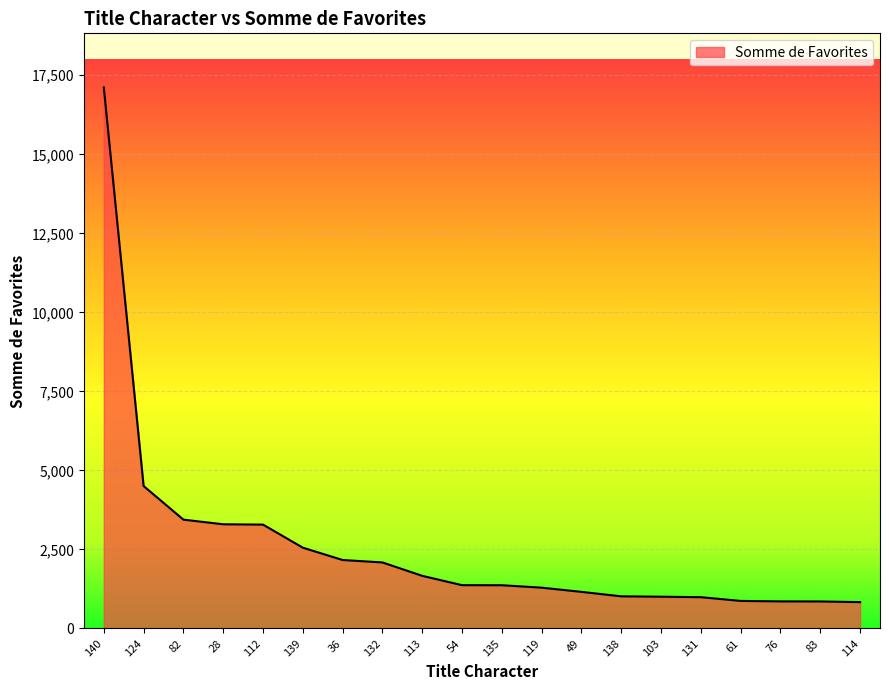

Does the chart have visible grid lines?

Yes